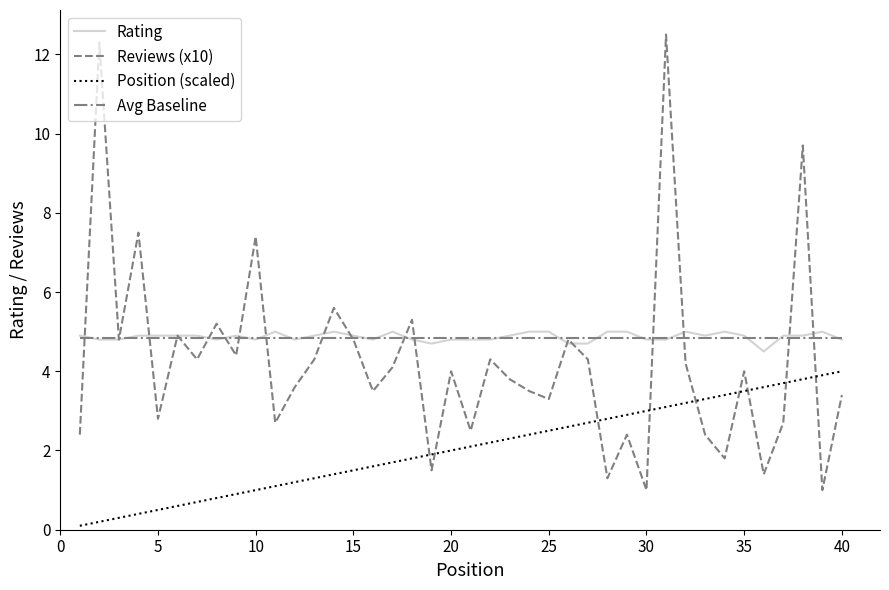

Count the Rating values in the range 4 to 5.

40